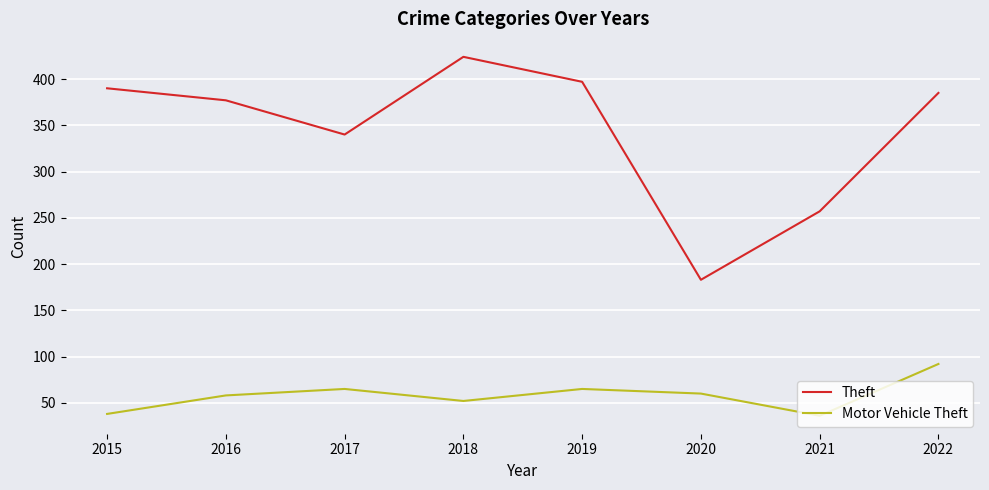

True or false: Motor Vehicle Theft has a value of 65 at 2019.

True